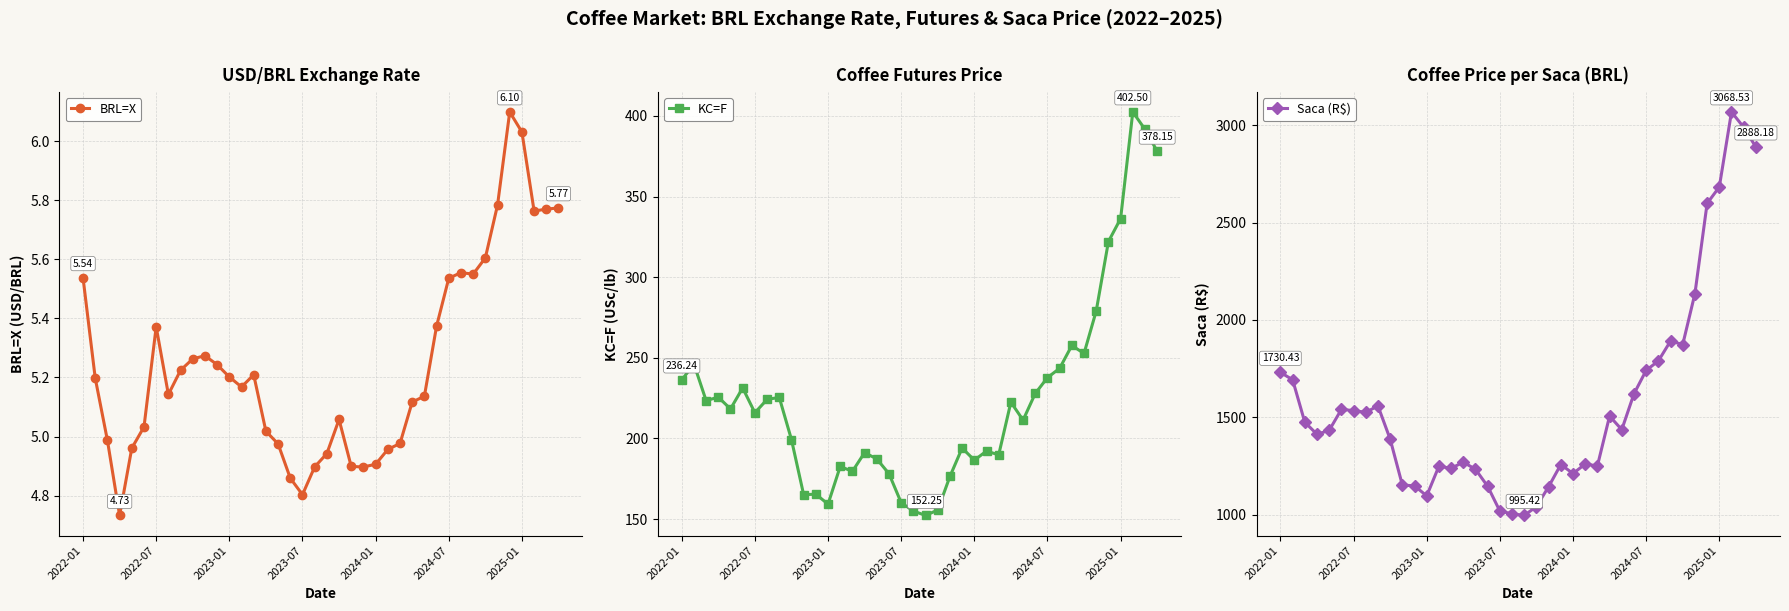

How many interior local peaks does the BRL=X series have?

6